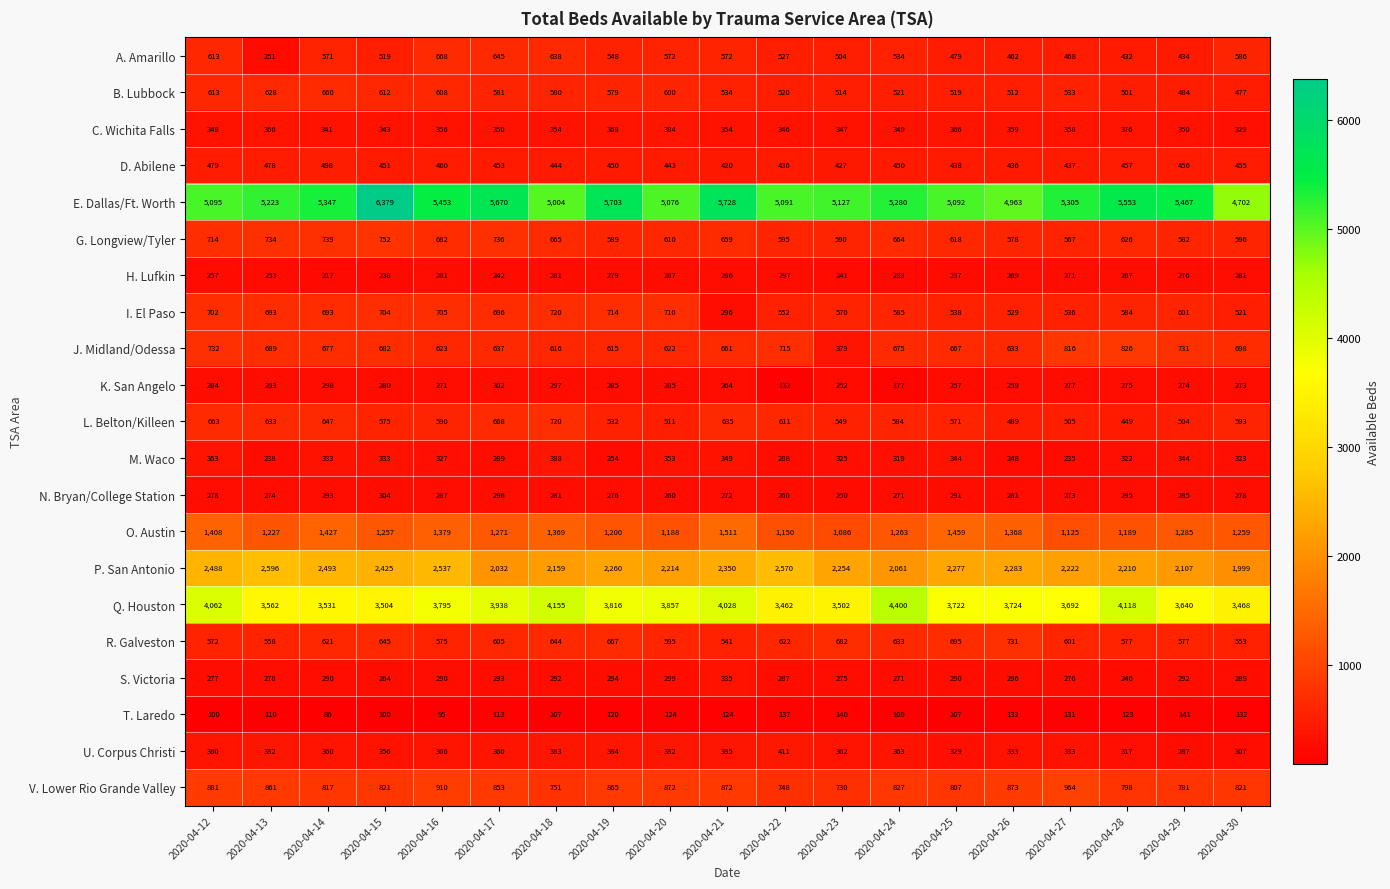

Which category has the highest value across all series?

2020-04-15